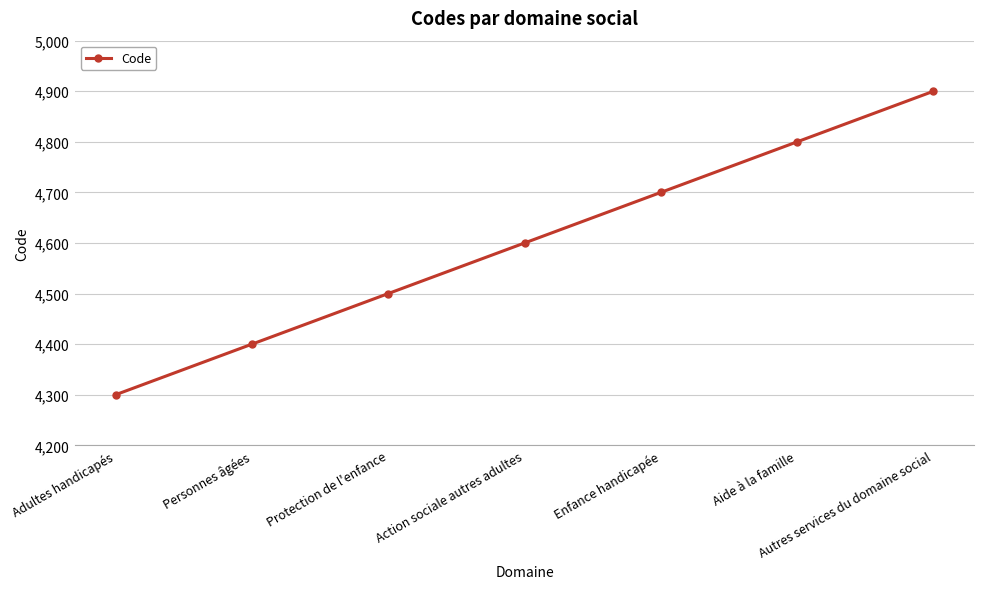

Does the chart have visible grid lines?

Yes